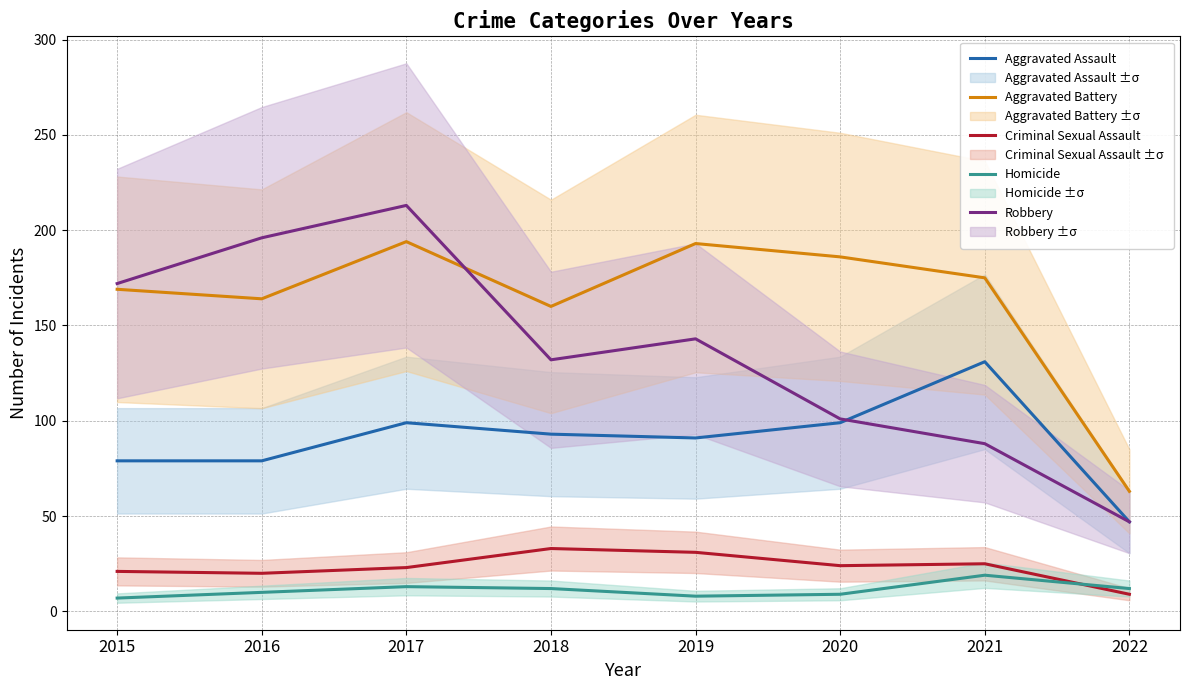

Reading left to right, list all the values displayed in this chart.

Aggravated Assault: 79	79	99	93	91	99	131	47
Aggravated Battery: 169	164	194	160	193	186	175	63
Criminal Sexual Assault: 21	20	23	33	31	24	25	9
Homicide: 7	10	13	12	8	9	19	12
Robbery: 172	196	213	132	143	101	88	47